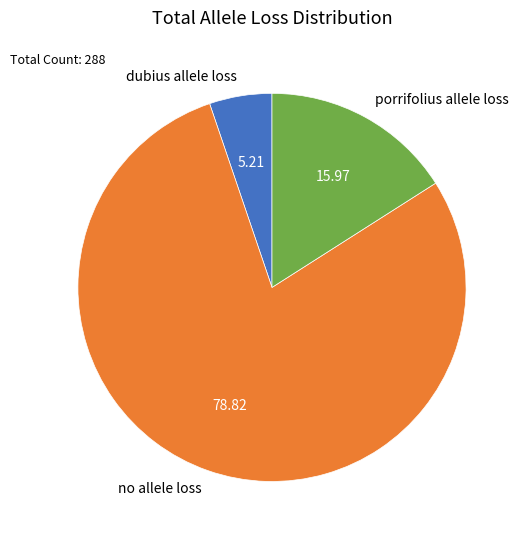

True or false: no allele loss accounts for 65% of the total.

False